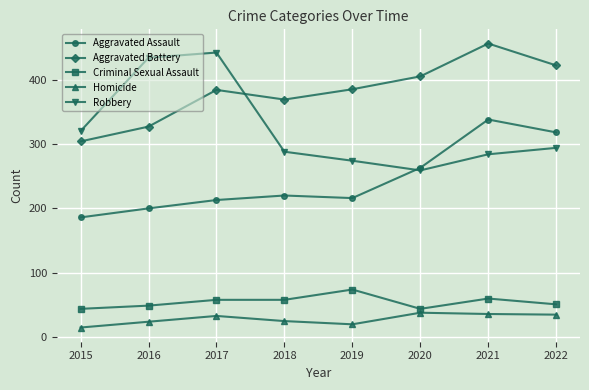

What is the average value of the Aggravated Battery series?

382